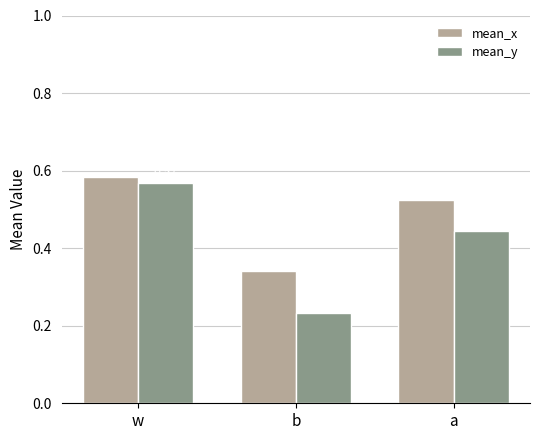

Is the value of mean_y at w greater than the value of mean_x at b?

Yes